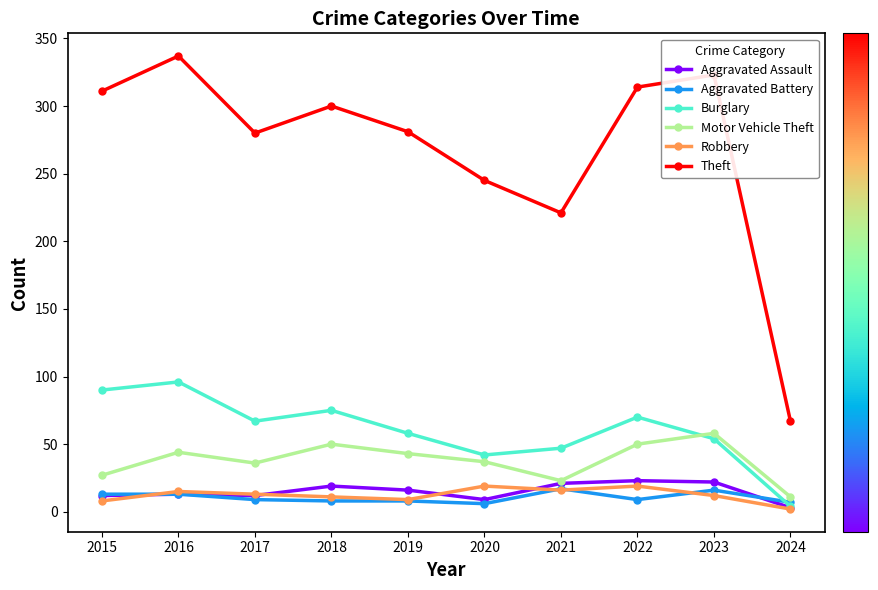

Does the chart display data point markers on the line(s)?

Yes